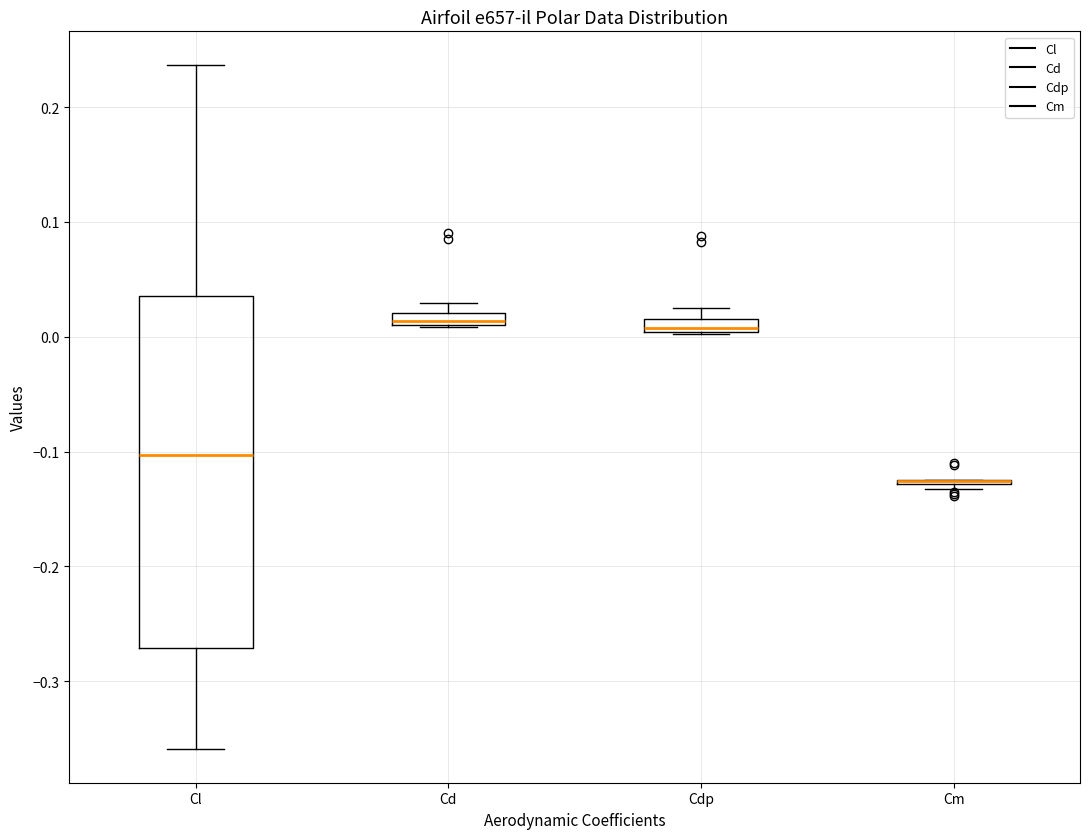

Which box is the tallest, from its lower edge to its upper edge?

Cl